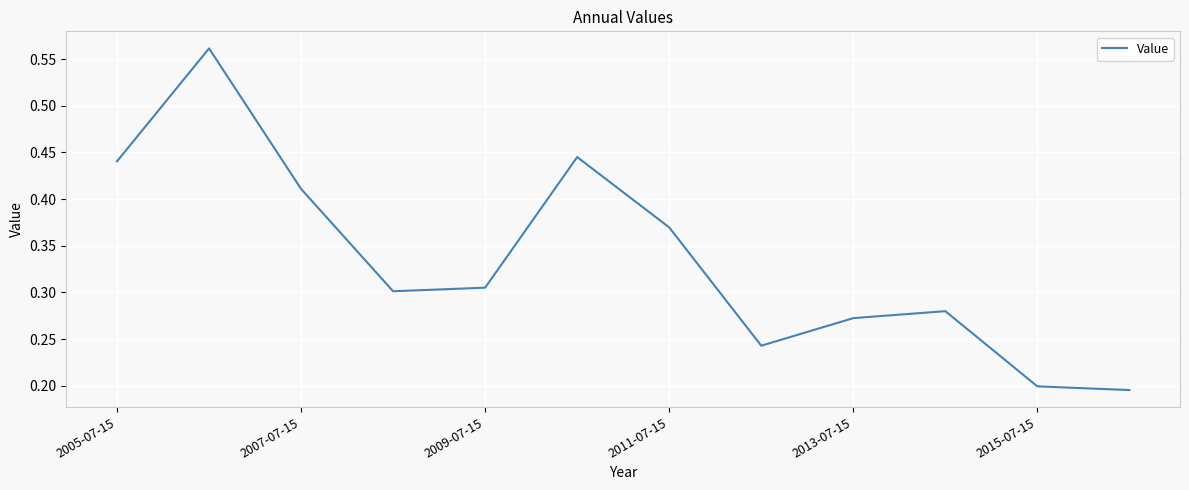

Count the number of data series in this chart.

1